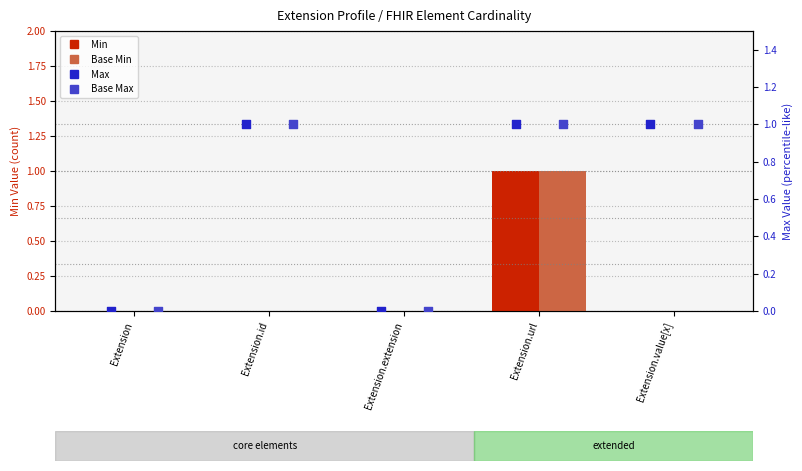

Which series contains the lowest Y value?

Min